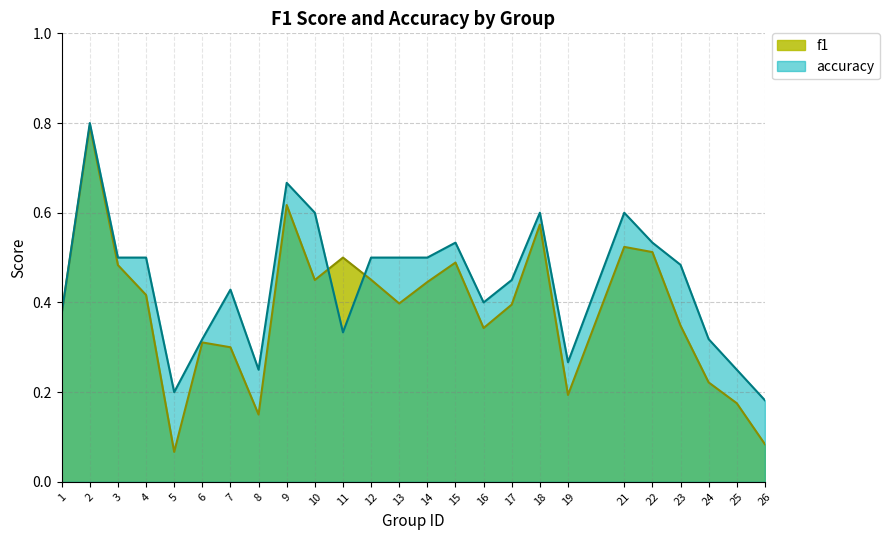

List the series in order of their peak value, lowest first.

f1, accuracy